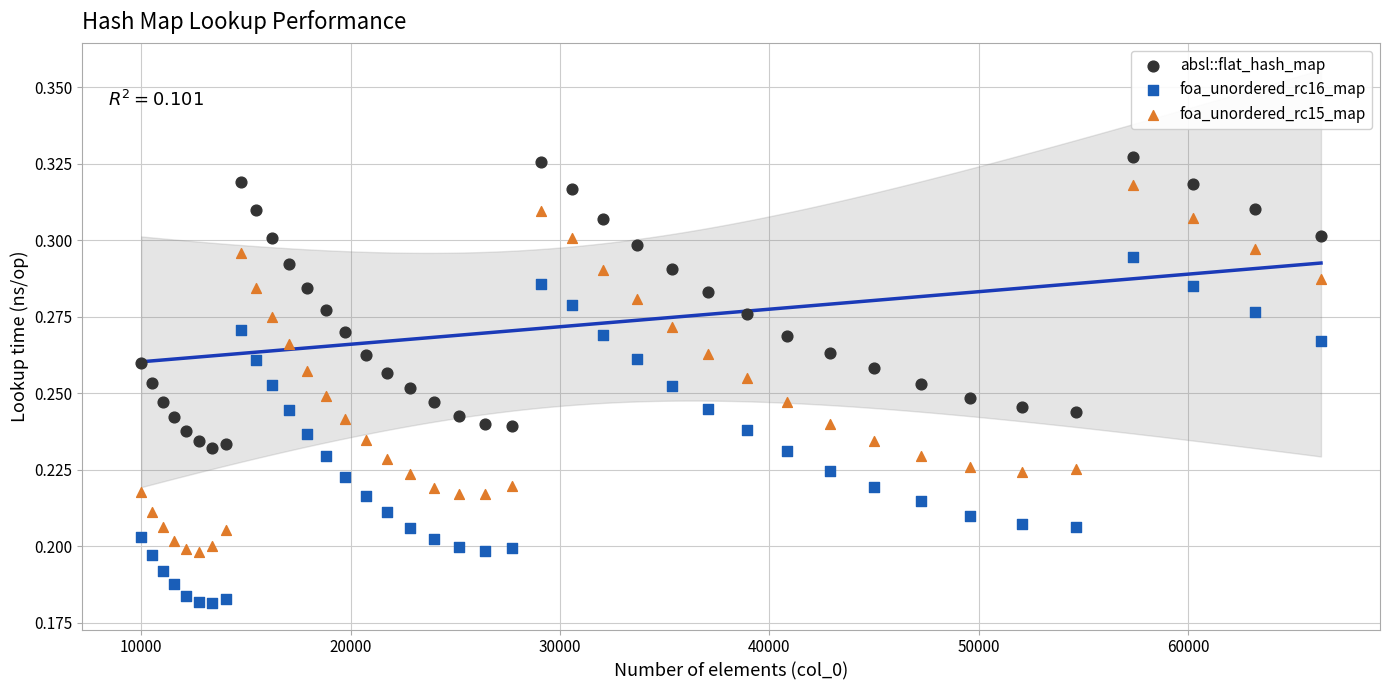

Which series has the largest Y range (max minus min)?

foa_unordered_rc15_map